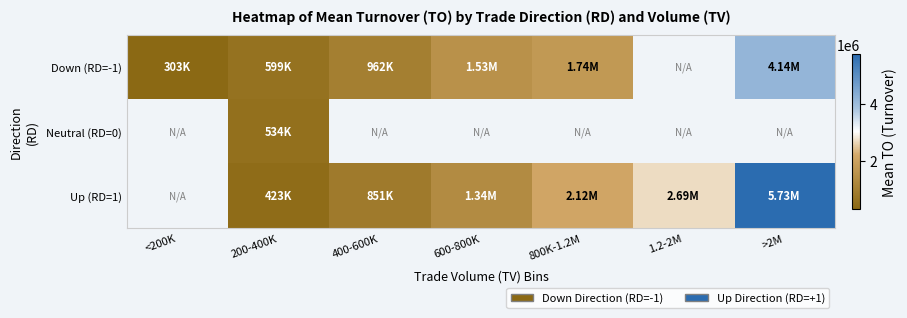

Between 800K-1.2M and >2M, which is larger?

>2M